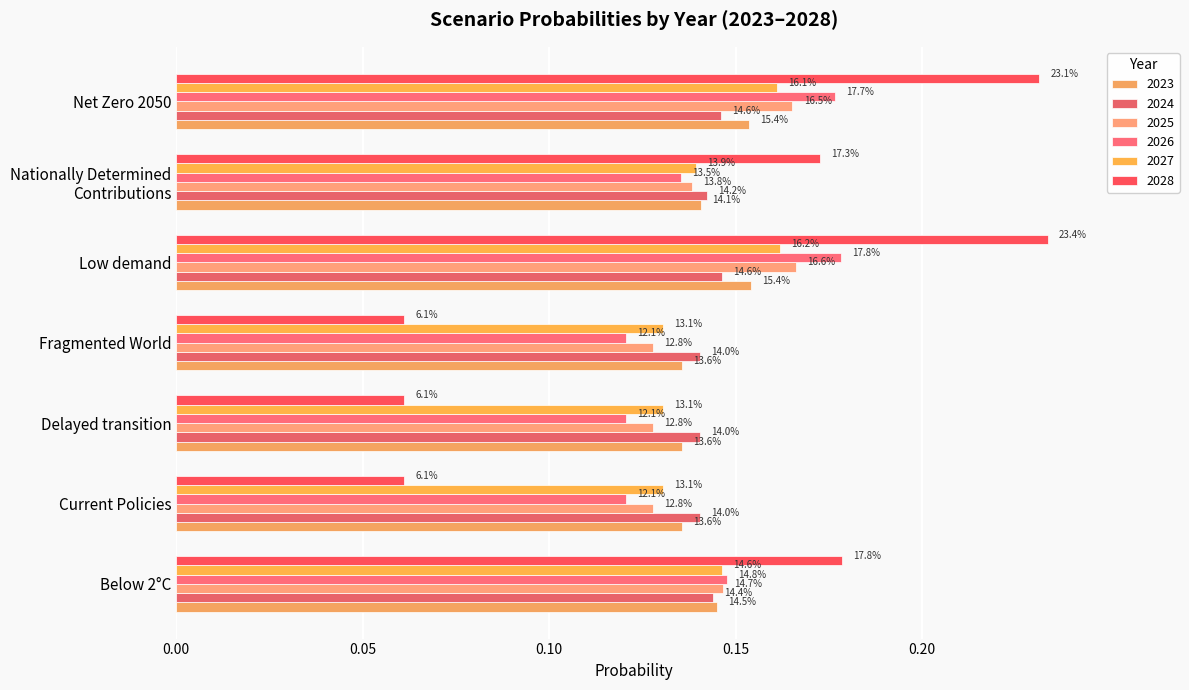

How many bars are there in total?

42